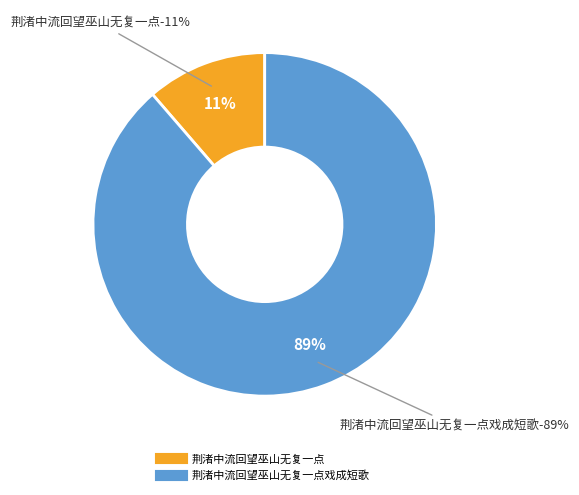

To the nearest percent, what is the average slice percentage?

50%